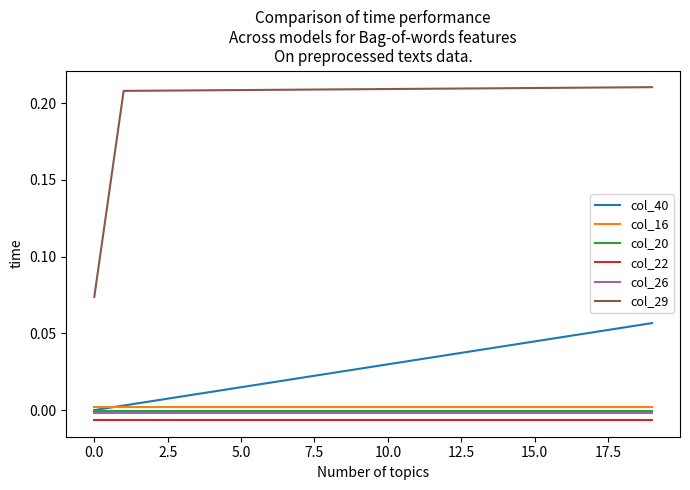

How many lines are shown in the chart?

6